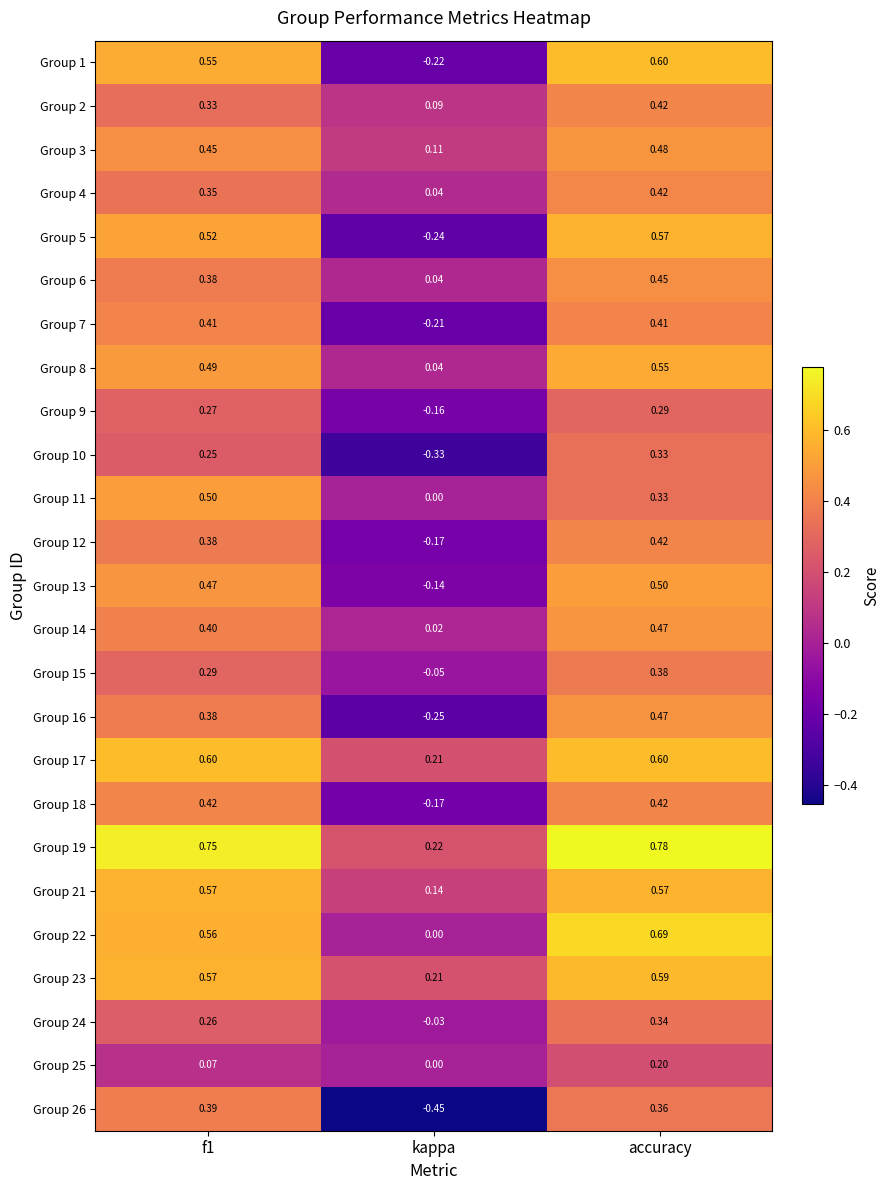

Where is Group 23 nearest to the value 0?

kappa